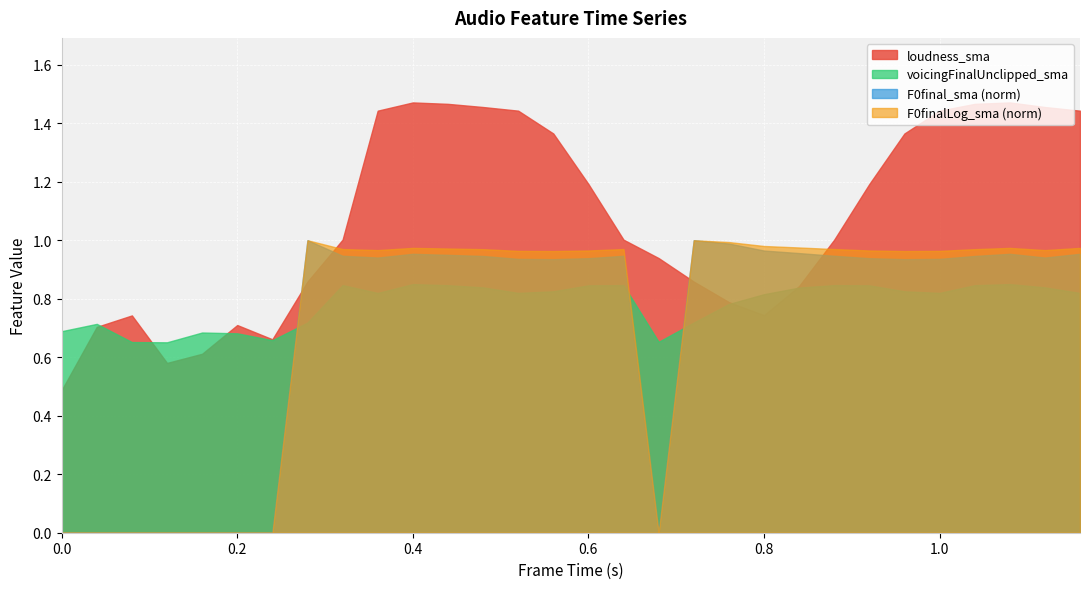

Which series has the largest total across all categories?

loudness_sma